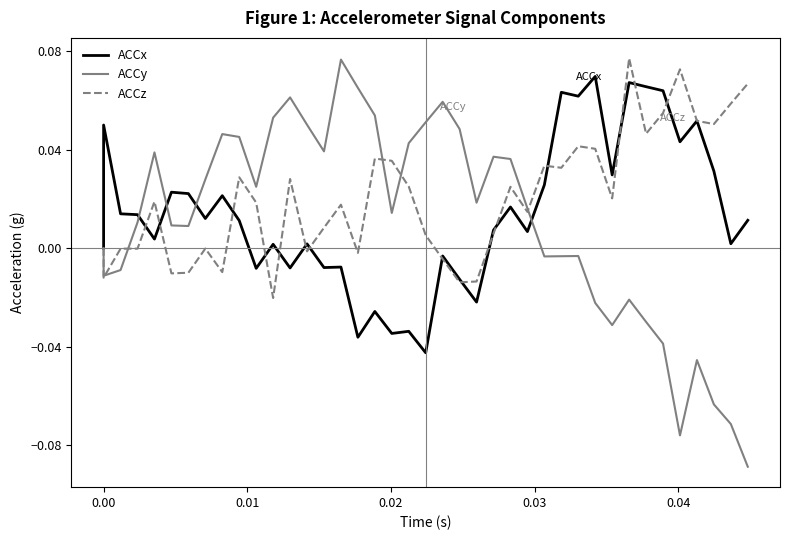

Reading left to right, list all the values displayed in this chart.

ACCx: 0.0	0.1	0.0	0.0	0.0	0.0	0.0	0.0	0.0	0.0	-0.0	0.0	-0.0	0.0	-0.0	-0.0	-0.0	-0.0	-0.0	-0.0	-0.0	-0.0	-0.0	-0.0	0.0	0.0	0.0	0.0	0.1	0.1	0.1	0.0	0.1	0.1	0.1	0.0	0.1	0.0	0.0	0.0
ACCy: 0.0	-0.0	-0.0	0.0	0.0	0.0	0.0	0.0	0.0	0.0	0.0	0.1	0.1	0.1	0.0	0.1	0.1	0.1	0.0	0.0	0.1	0.1	0.0	0.0	0.0	0.0	0.0	-0.0	-0.0	-0.0	-0.0	-0.0	-0.0	-0.0	-0.0	-0.1	-0.0	-0.1	-0.1	-0.1
ACCz: 0.0	-0.0	-0.0	-0.0	0.0	-0.0	-0.0	-0.0	-0.0	0.0	0.0	-0.0	0.0	-0.0	0.0	0.0	-0.0	0.0	0.0	0.0	0.0	-0.0	-0.0	-0.0	0.0	0.0	0.0	0.0	0.0	0.0	0.0	0.0	0.1	0.0	0.1	0.1	0.1	0.1	0.1	0.1